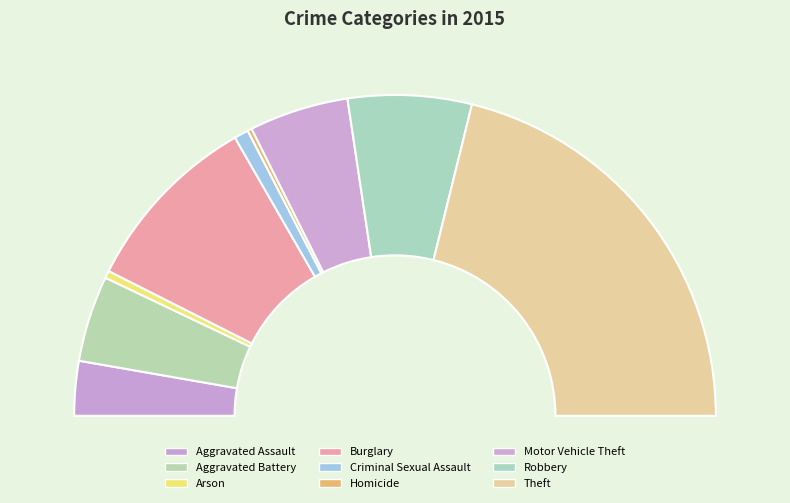

Is it true that Homicide is 0% of the pie?

True